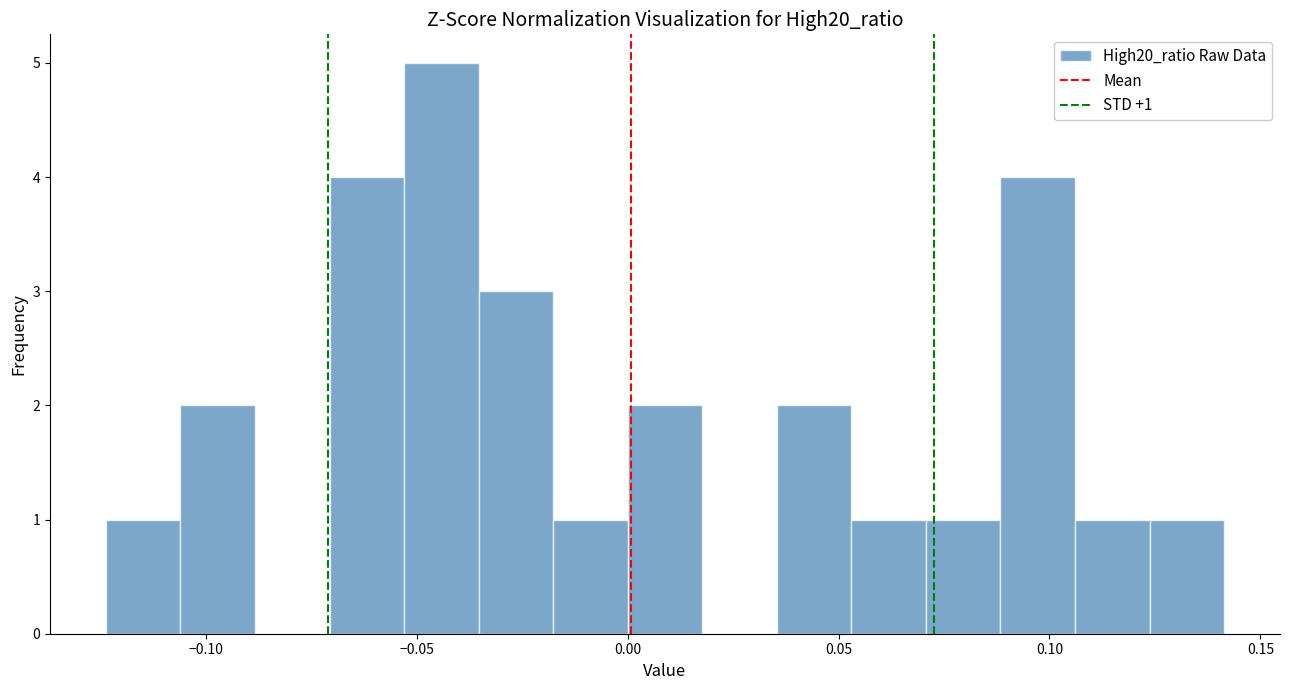

Around what value on the x-axis is the tallest bar? Give the approximate position of its centre, as read against the axis.

-0.045